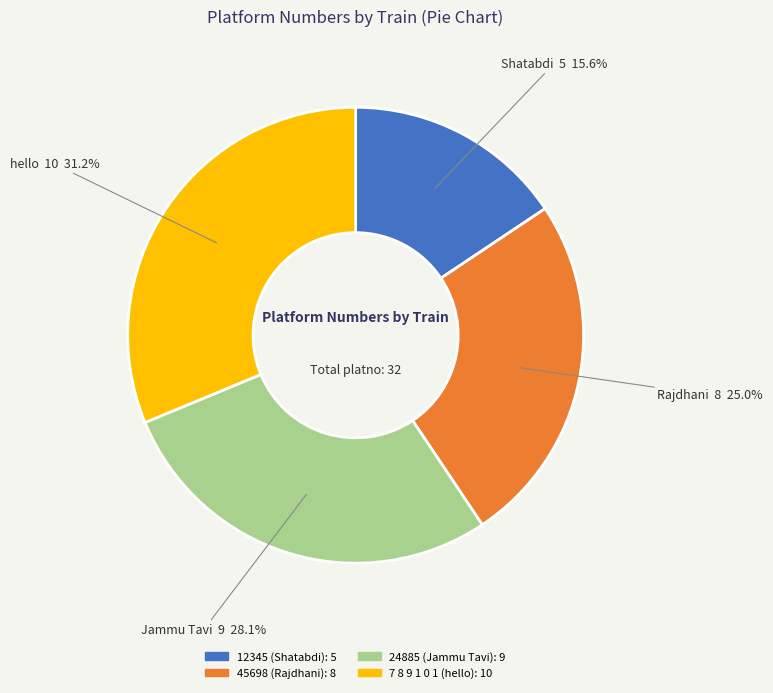

To the nearest percent, what percentage of the pie is 24885?

28%